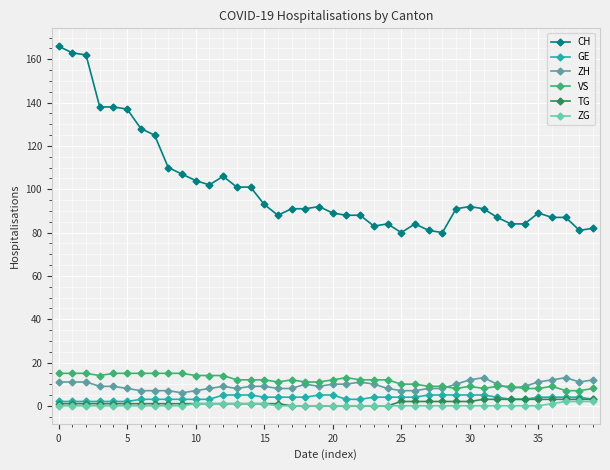

Which series has the widest spread of values?

CH